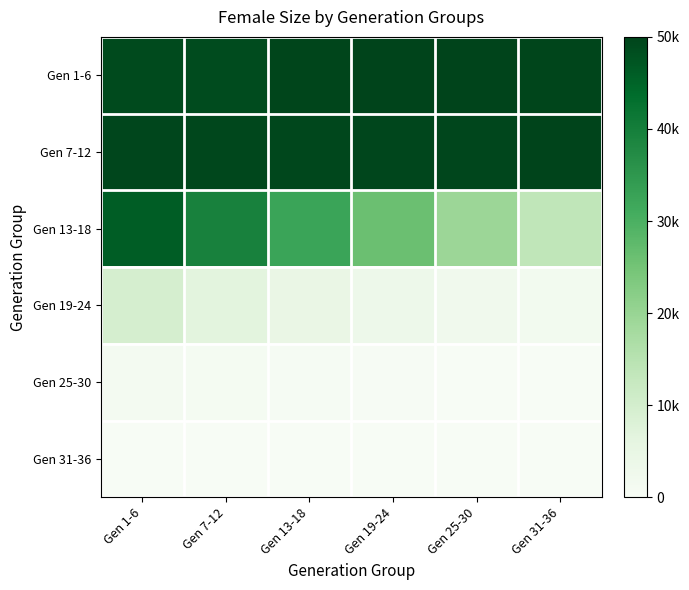

Rank the series by their maximum value, from highest to lowest.

Gen 1-6, Gen 7-12, Gen 13-18, Gen 19-24, Gen 25-30, Gen 31-36